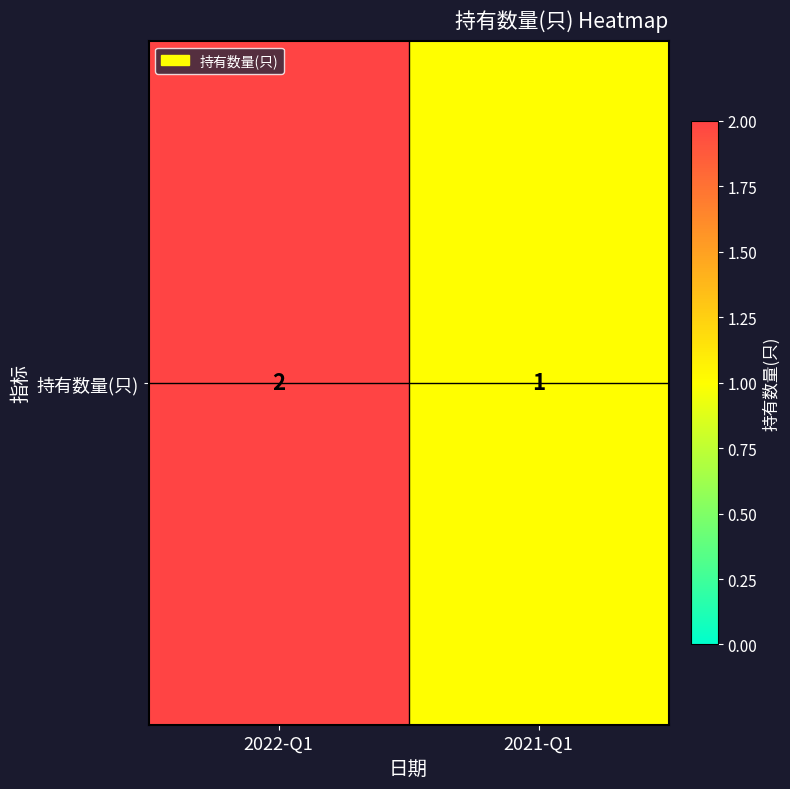

What is the smallest value displayed?

1